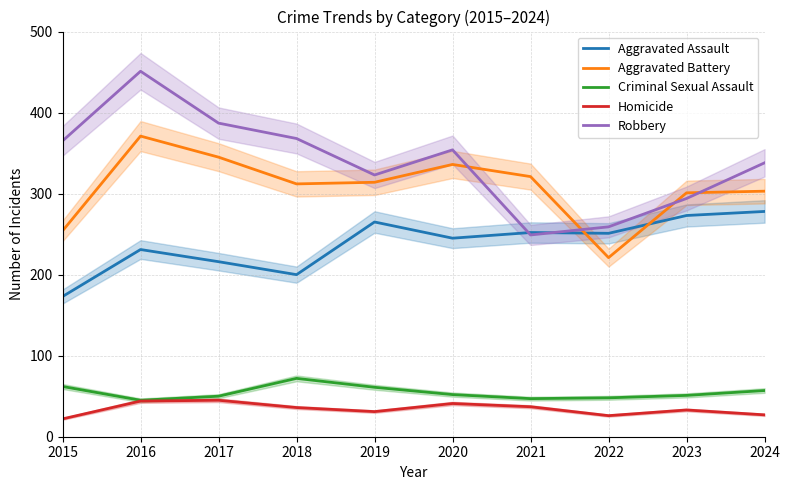

Which series ends up on top after the final intersection of Aggravated Battery and Aggravated Assault?

Aggravated Battery